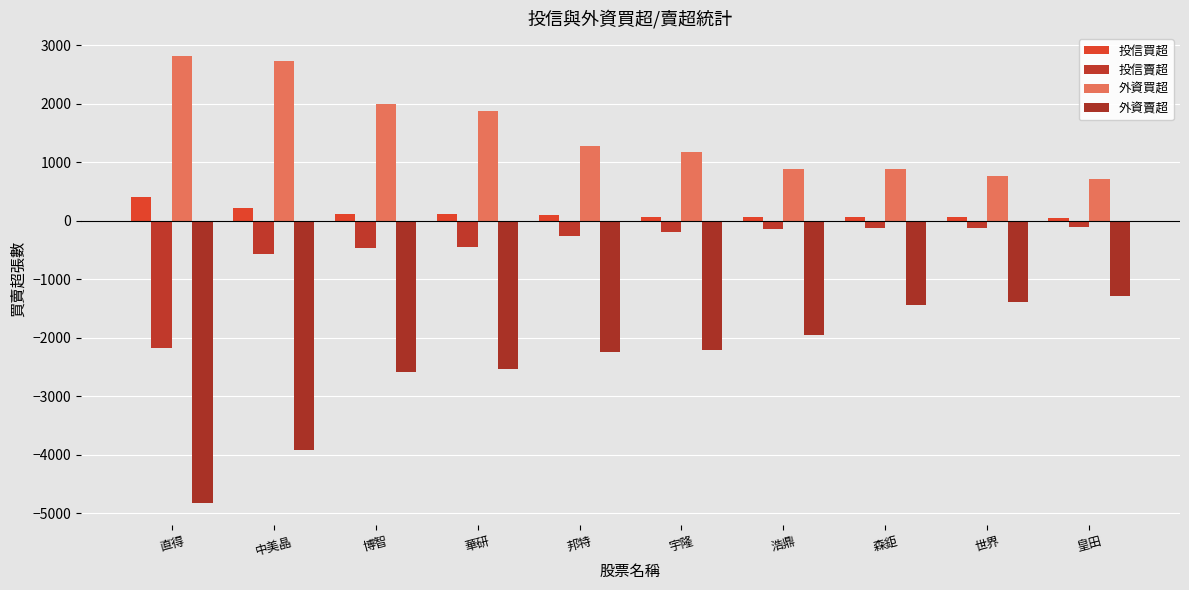

At which label does 投信買超 reach its peak?

直得